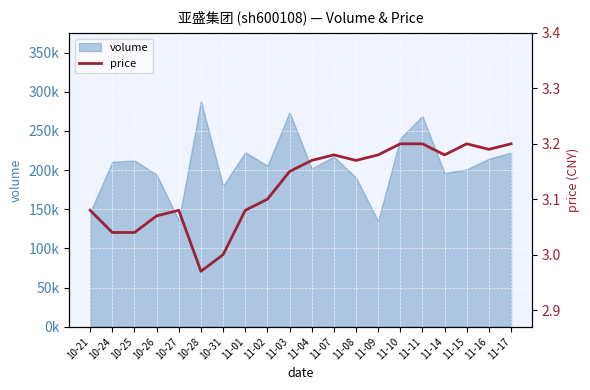

The chart shows a value of 3.1 at 11-01. True or false?

True